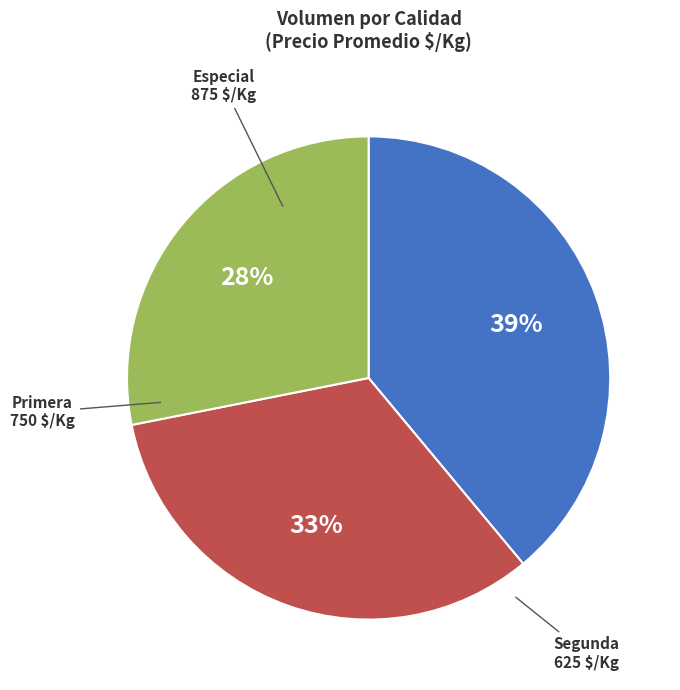

Which has a higher value, Primera or Segunda?

Primera